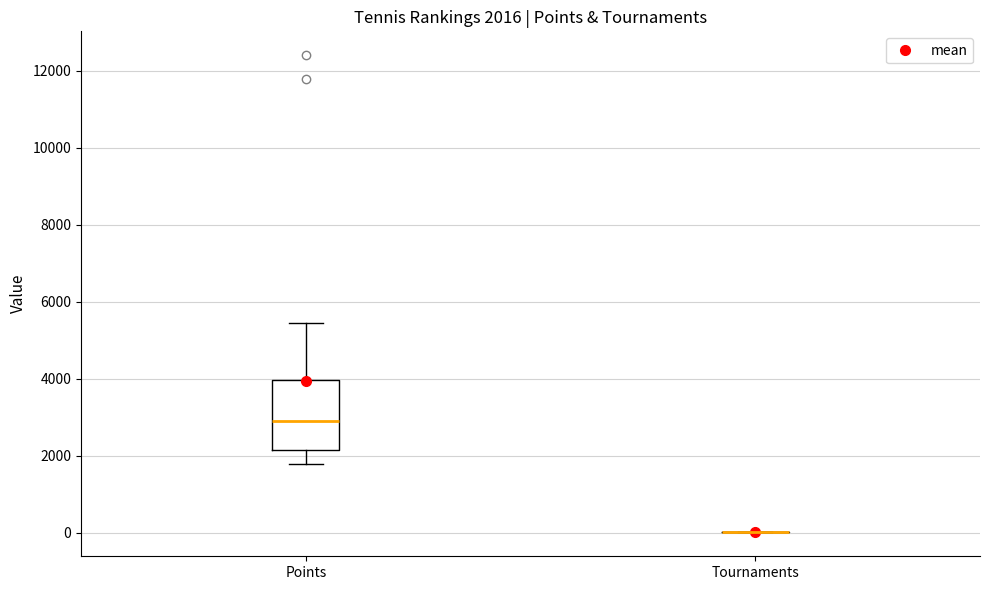

Which box is the tallest, from its lower edge to its upper edge?

Points